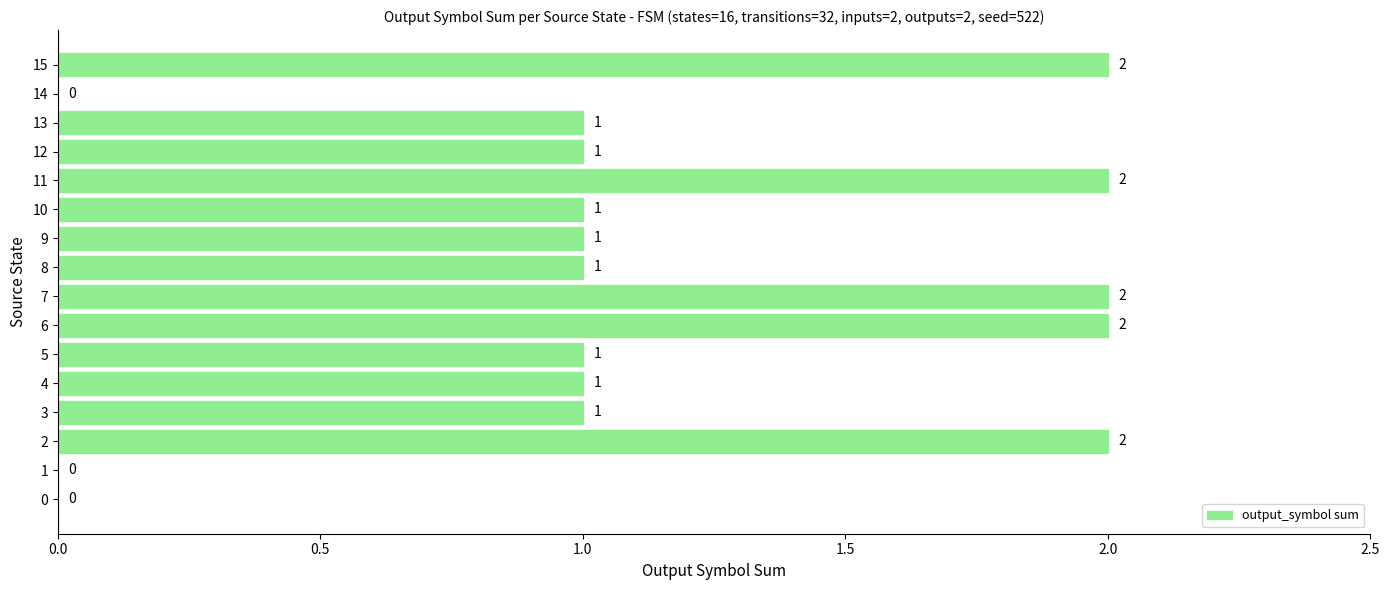

What is the greatest value displayed?

2